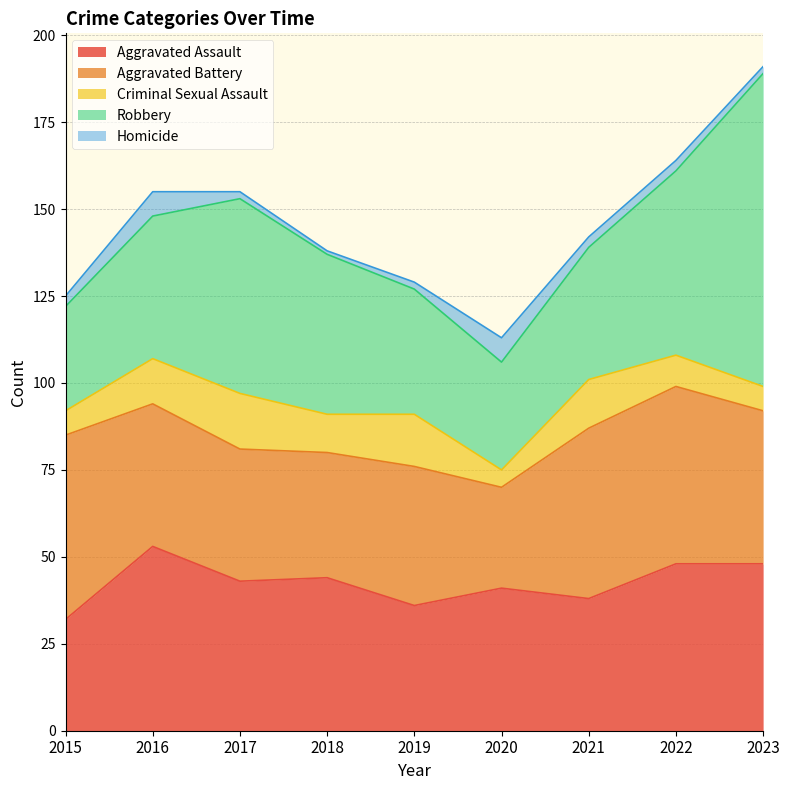

What is the sum of all Homicide values?

30